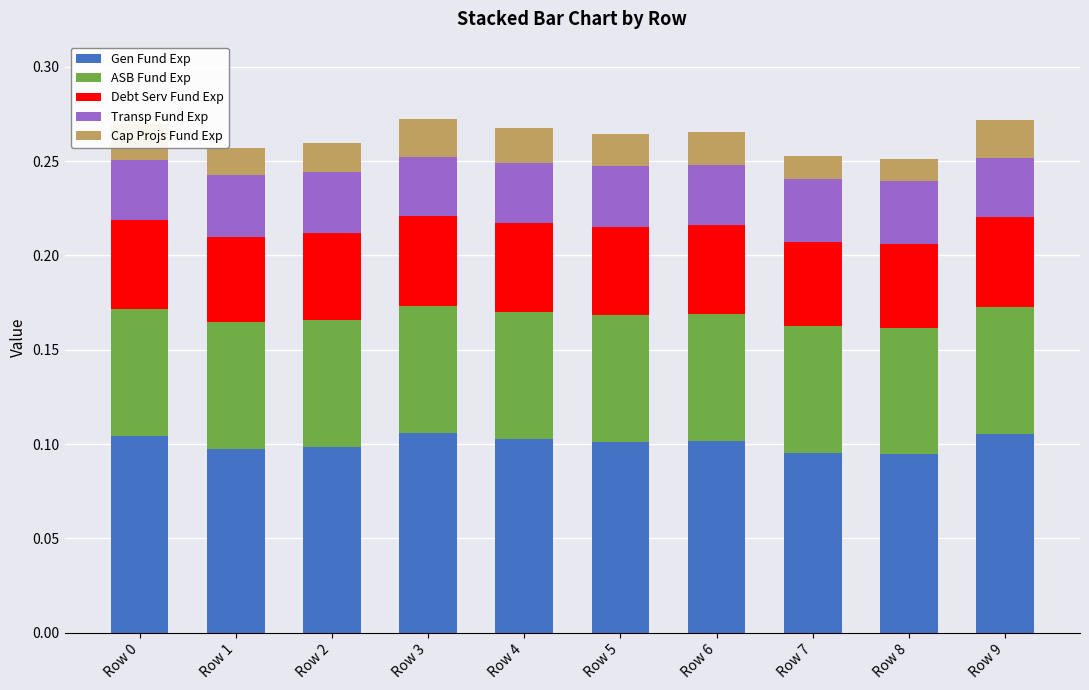

What is the total value across all series at Row 1?

0.3